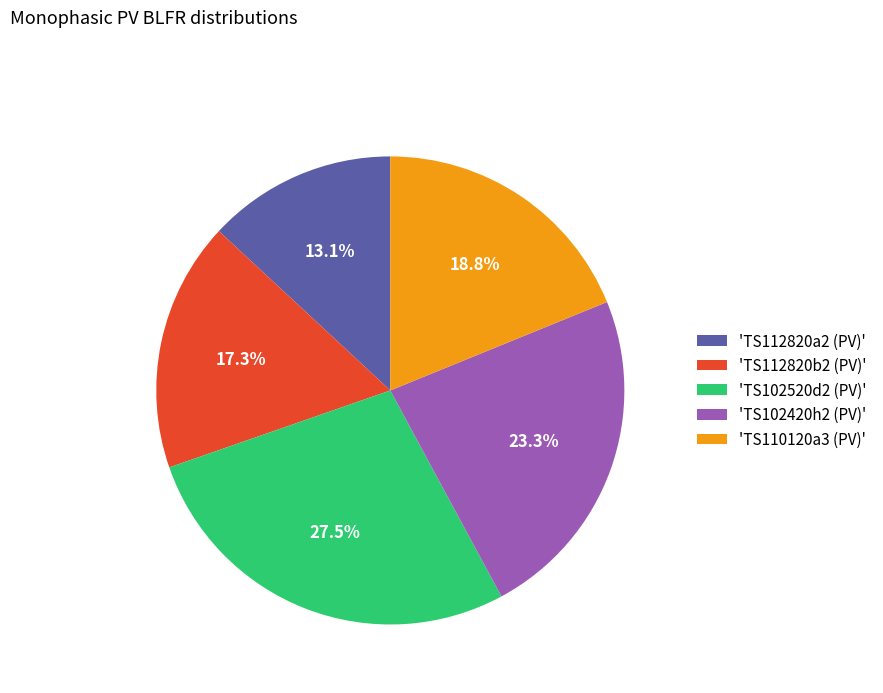

Rank the categories by value from lowest to highest.

'TS112820a2 (PV)', 'TS112820b2 (PV)', 'TS110120a3 (PV)', 'TS102420h2 (PV)', 'TS102520d2 (PV)'